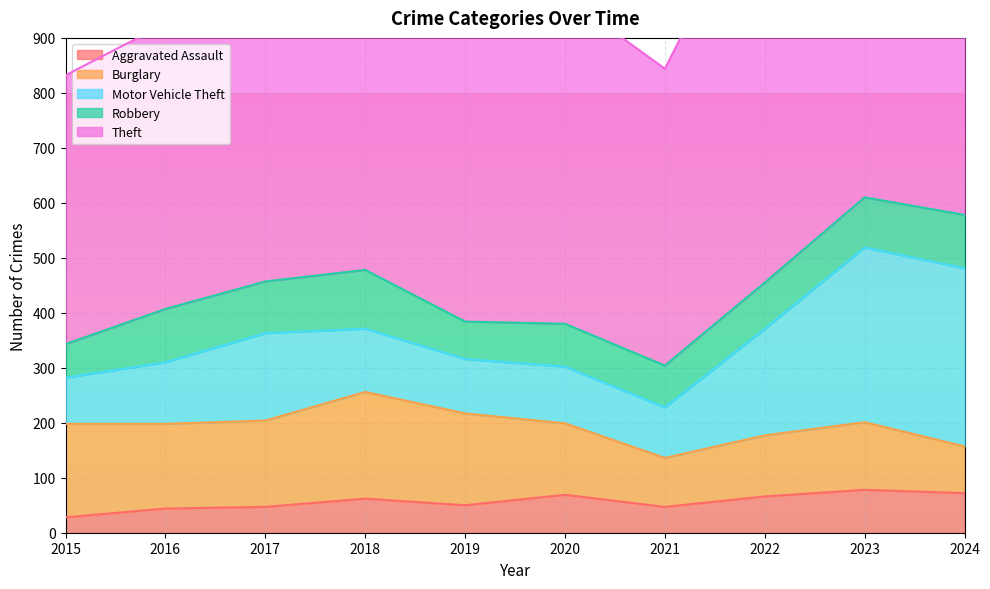

Reading left to right, list all the values displayed in this chart.

Aggravated Assault: 28	44	47	62	50	69	47	66	78	72
Burglary: 170	154	157	194	167	130	89	111	123	85
Motor Vehicle Theft: 84	112	159	115	99	103	92	194	318	324
Robbery: 61	97	94	107	68	78	76	84	91	97
Theft: 489	519	671	610	699	595	540	747	701	633